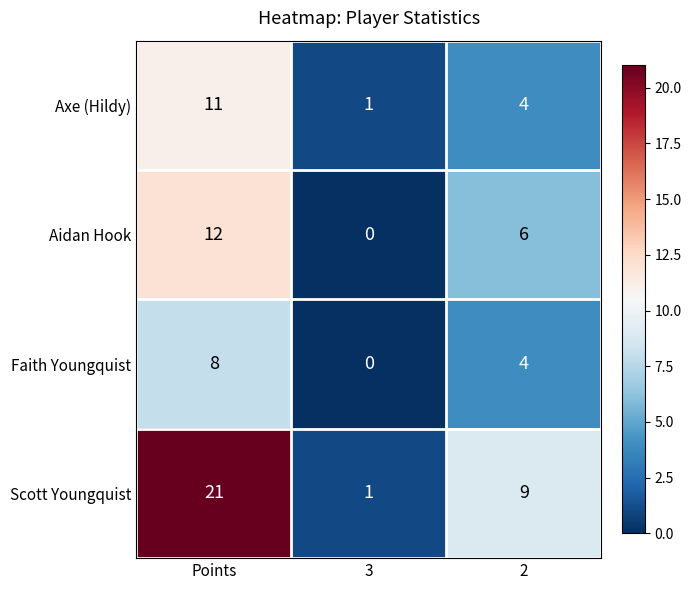

How many series are shown in this chart?

4